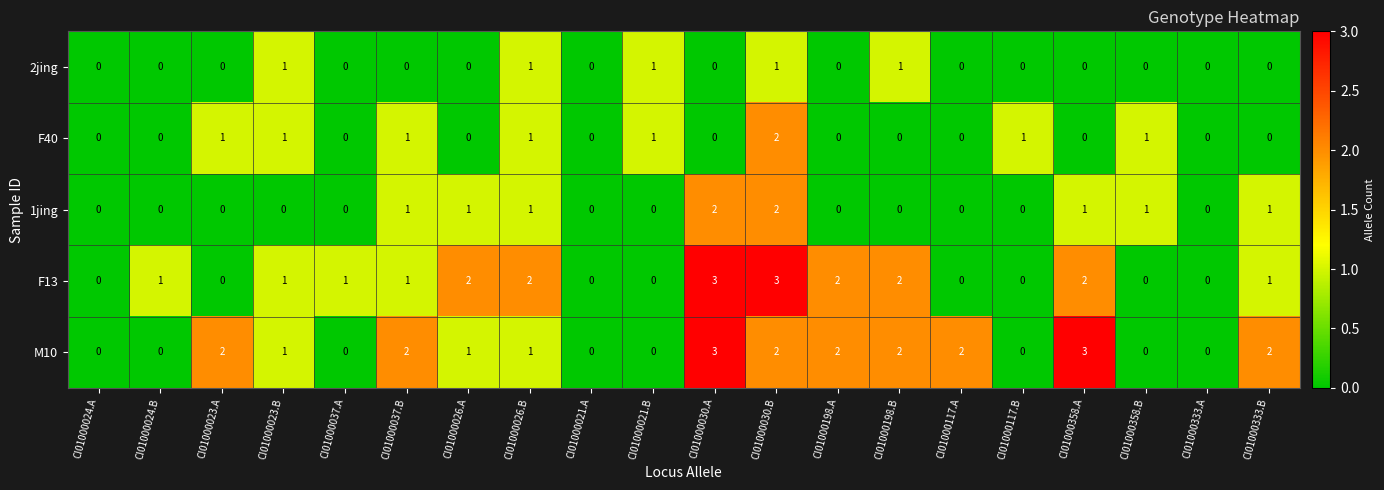

What is the greatest value displayed?

3